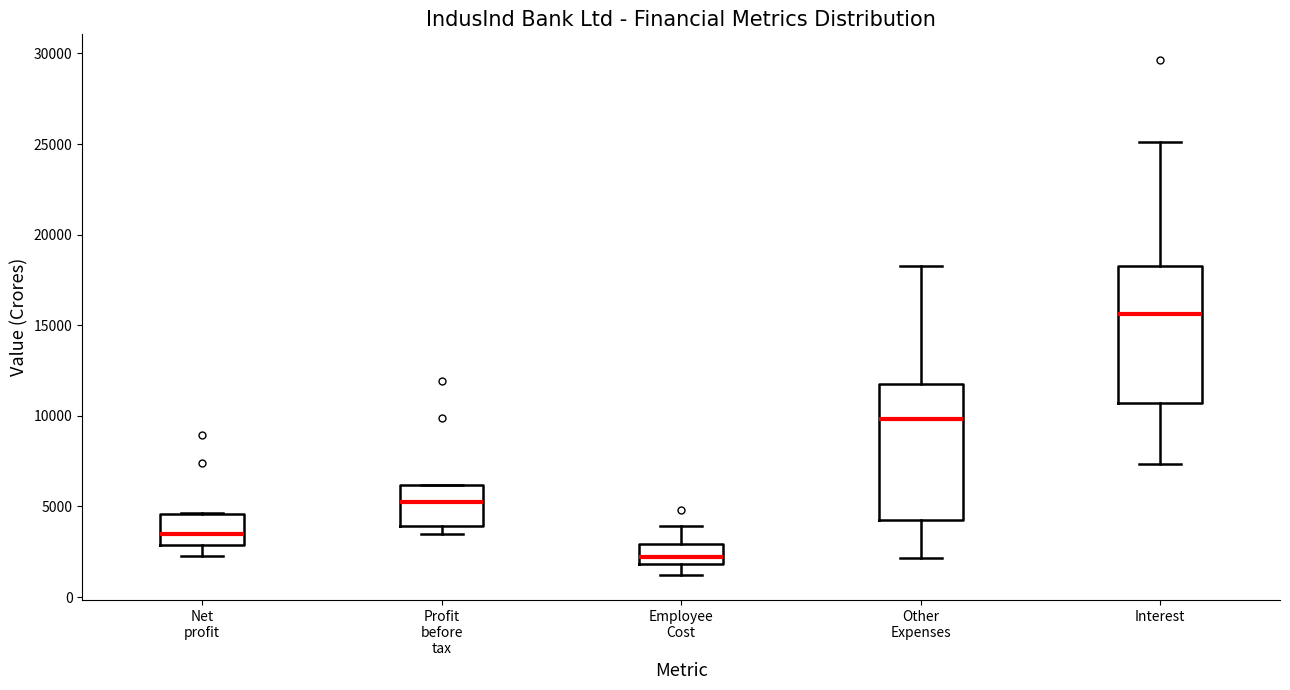

Reading left to right, transcribe this box plot: for each box, give where its median line is, the range the box spans, and where its two whiskers end, as read against the y-axis. The values are not printed on the chart, so give them approximately, as read against the axis.

Net profit: median 3500, box 3000 to 4500, whiskers 2500 to 4500
Profit before tax: median 5000, box 4000 to 6000, whiskers 3500 to 6000
Employee Cost: median 2000 (inside the box), box 2000 to 3000, whiskers 1000 to 4000
Other Expenses: median 10000, box 4000 to 12000, whiskers 2000 to 18500
Interest: median 15500, box 10500 to 18500, whiskers 7500 to 25000